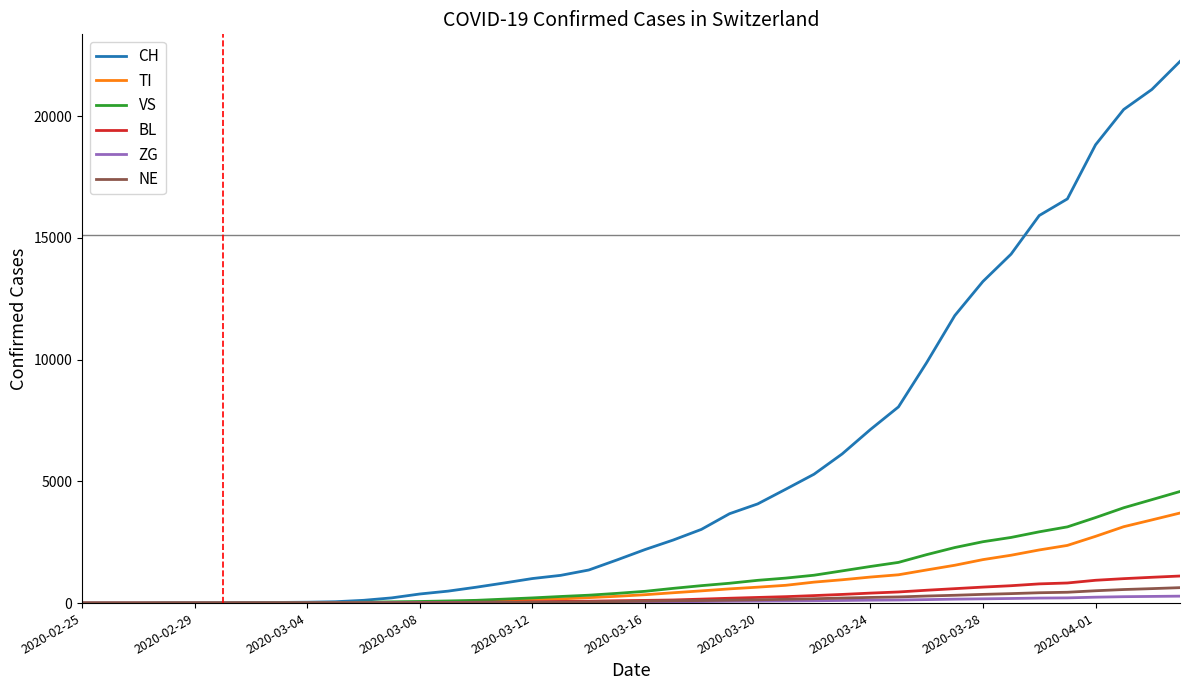

Which series has the largest total across all categories?

CH